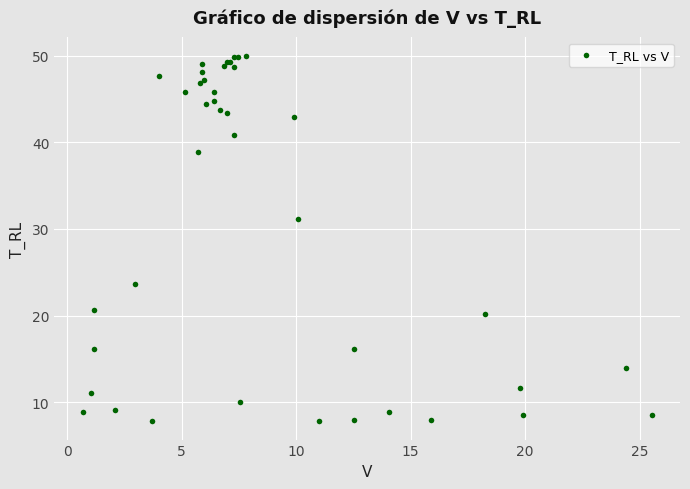

What Y value in the scatter plot is closest to 28?

31.2